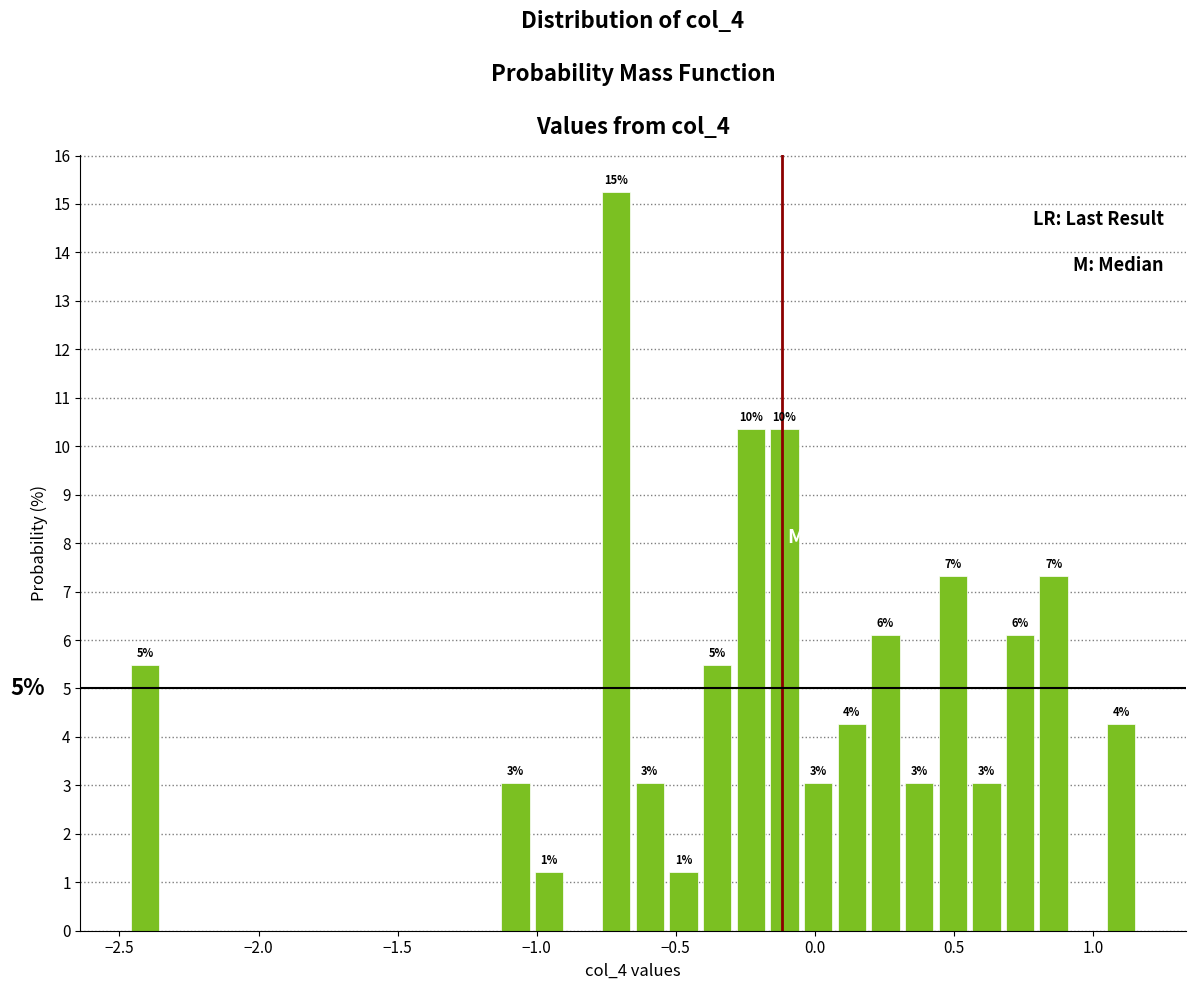

Read against the x-axis, roughly where is the centre of the tallest bar?

-0.70